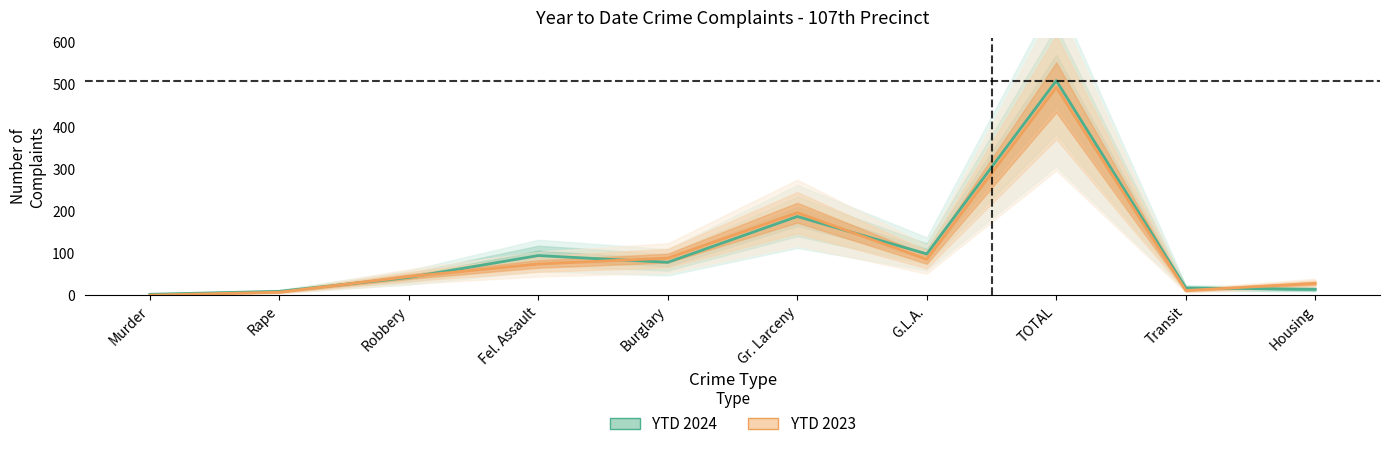

How many values in YTD 2023 are above zero?

9